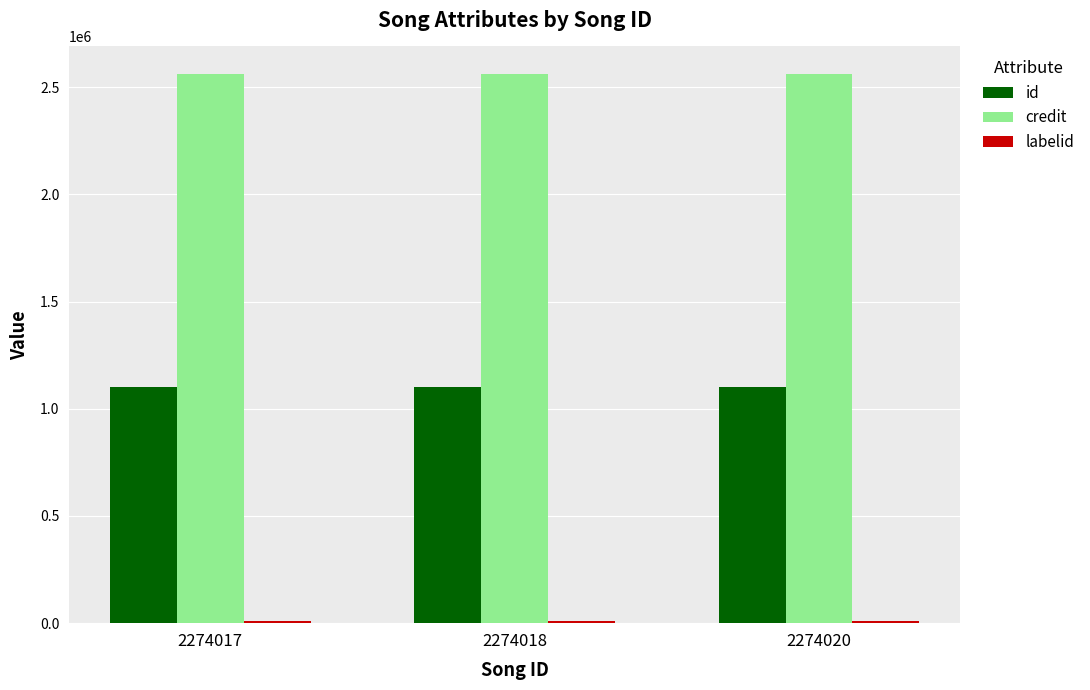

The value of id at 2274017 is 1099961. True or false?

True